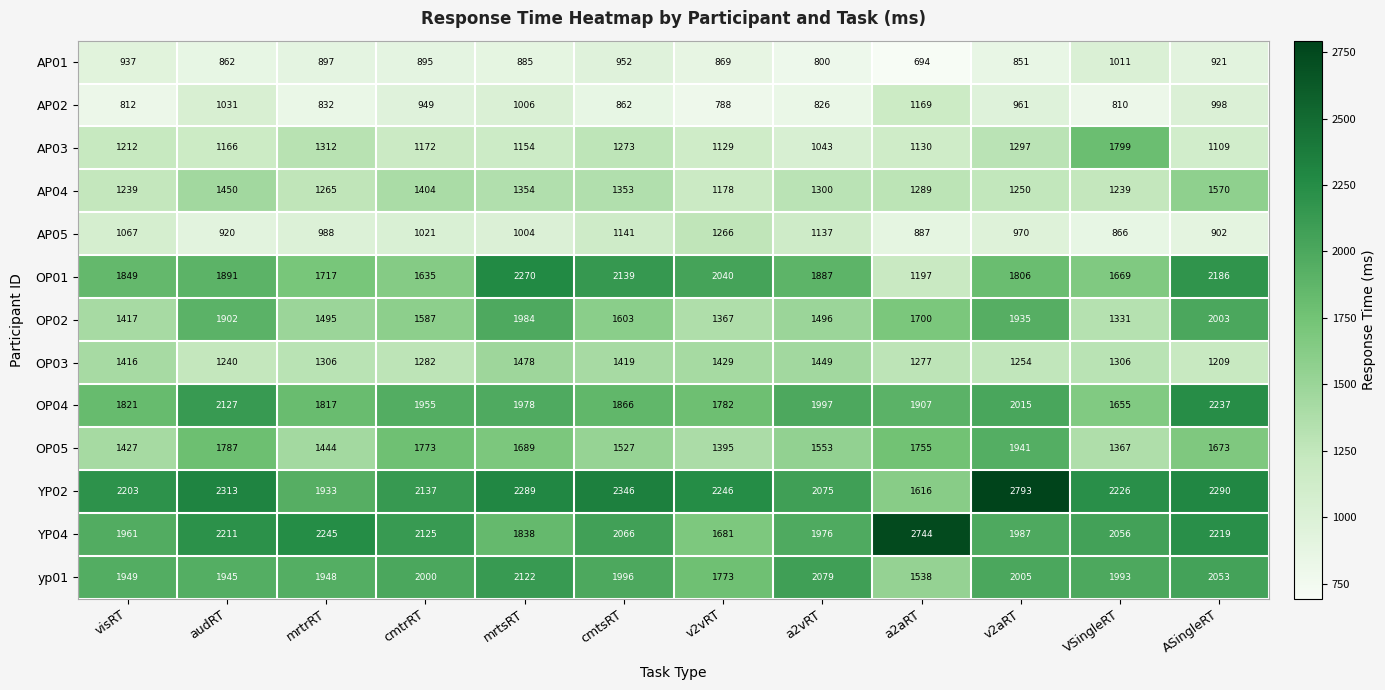

At how many categories does at least one series exceed 699?

12